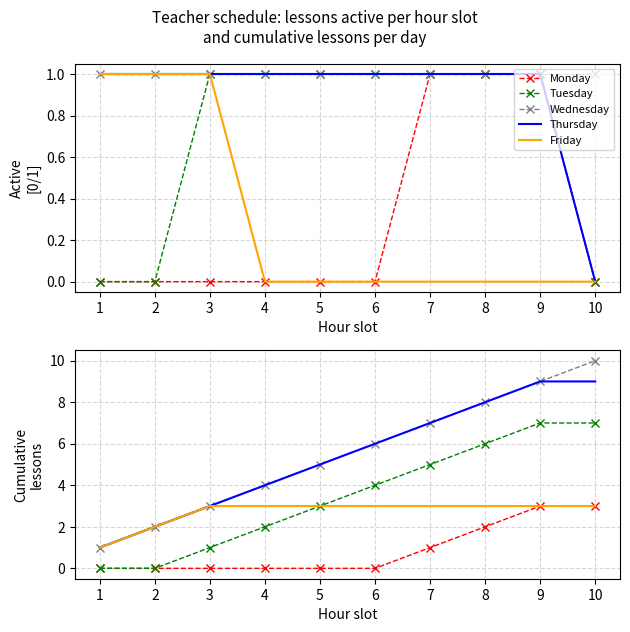

Is it true that Tuesday equals 1 at 3?

True